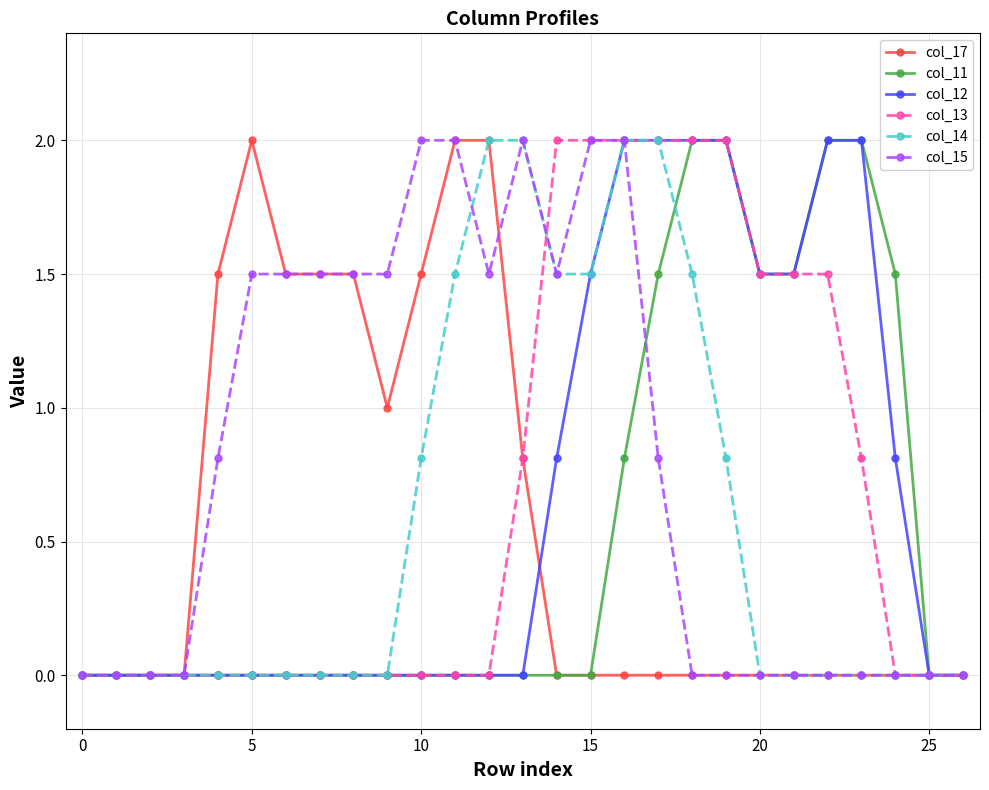

What is the maximum value for col_12?

2.0